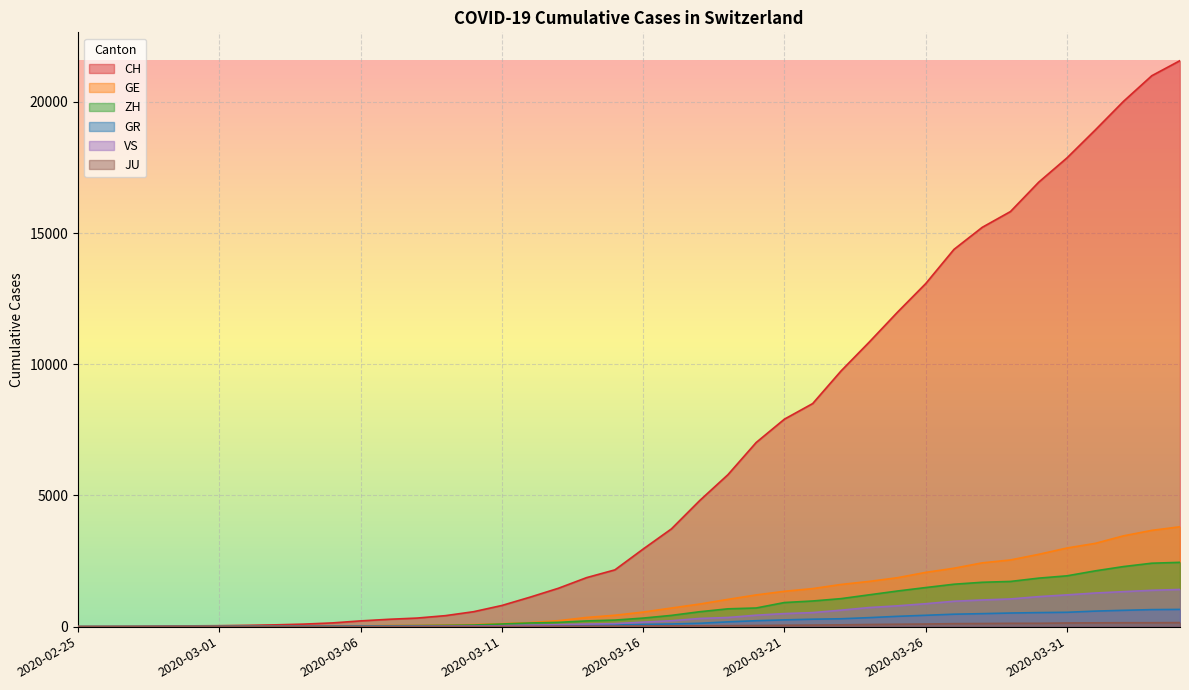

True or false: VS and JU cross at least once.

False